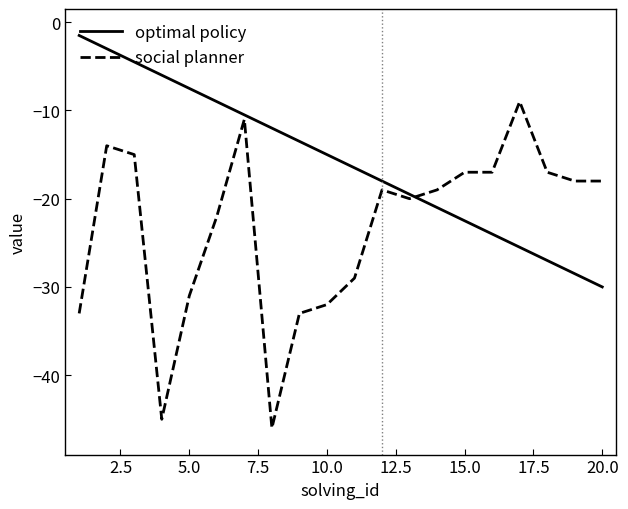

Which series has the widest spread of values?

social planner